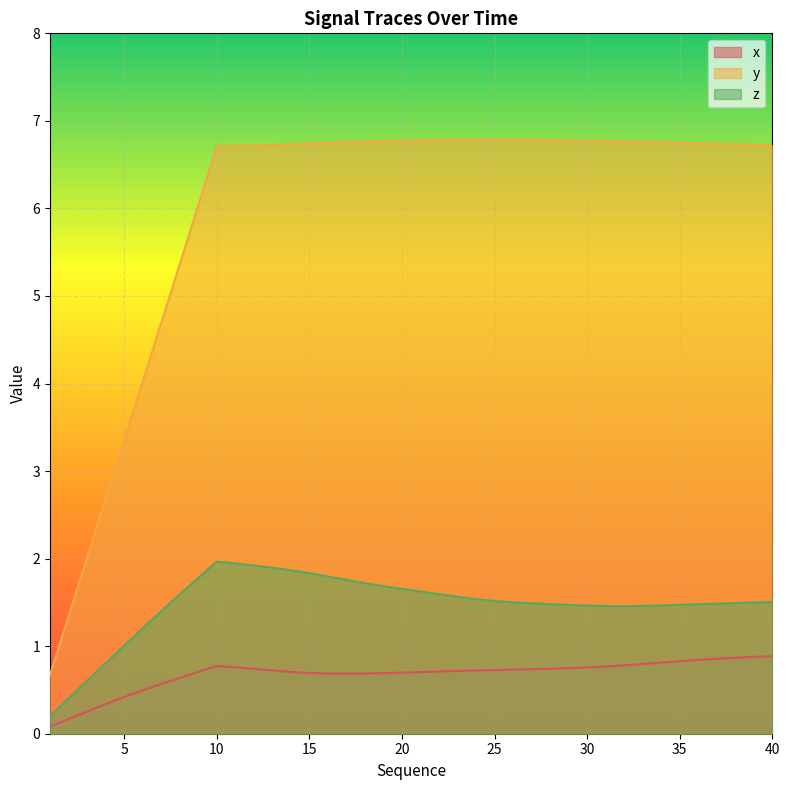

True or false: x has a value of 1.2 at 38.

False